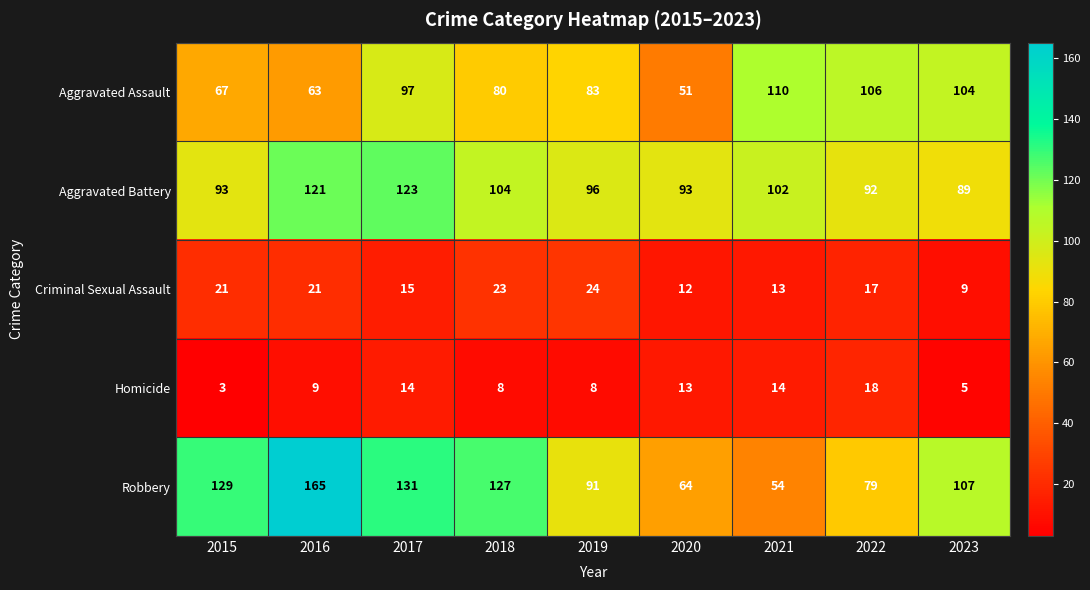

At 2017, list the series in order from largest to smallest.

Robbery, Aggravated Battery, Aggravated Assault, Criminal Sexual Assault, Homicide